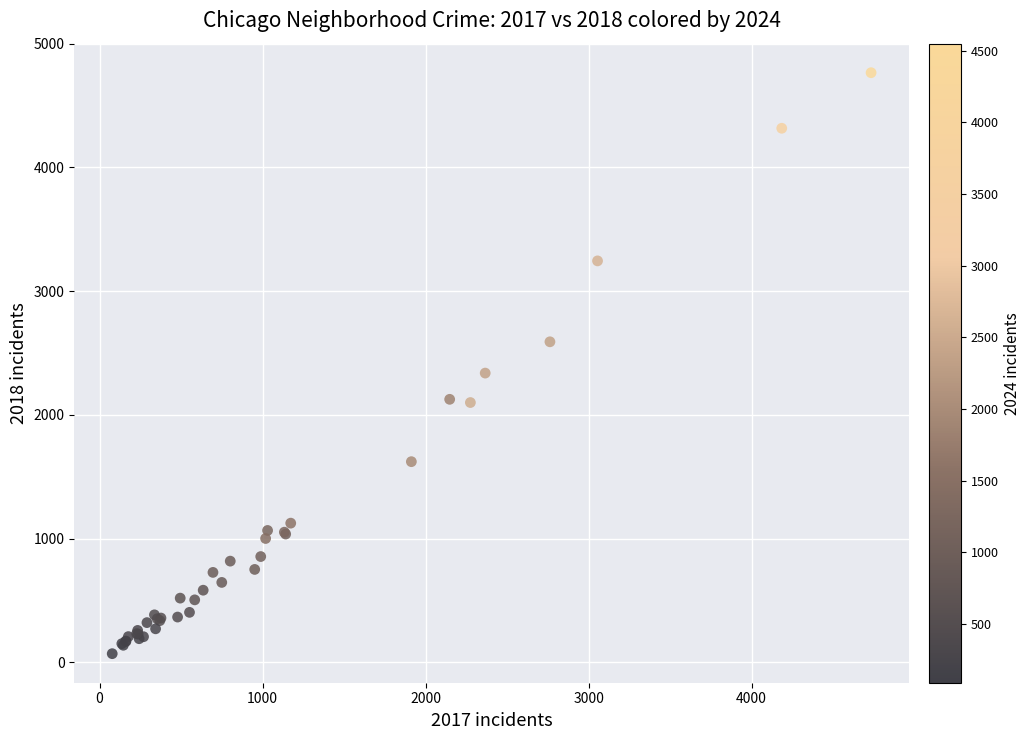

What Y value in the scatter plot is closest to 2418?

2338